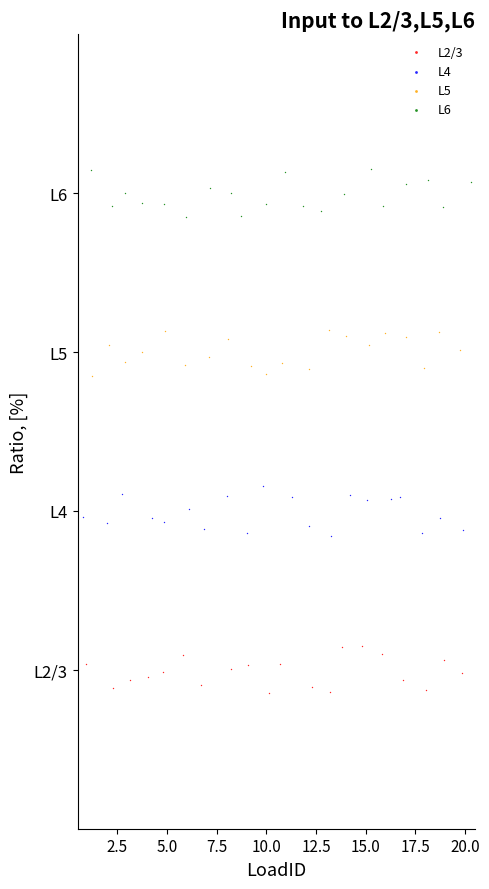

What are all the series names shown in the legend?

L2/3, L4, L5, L6